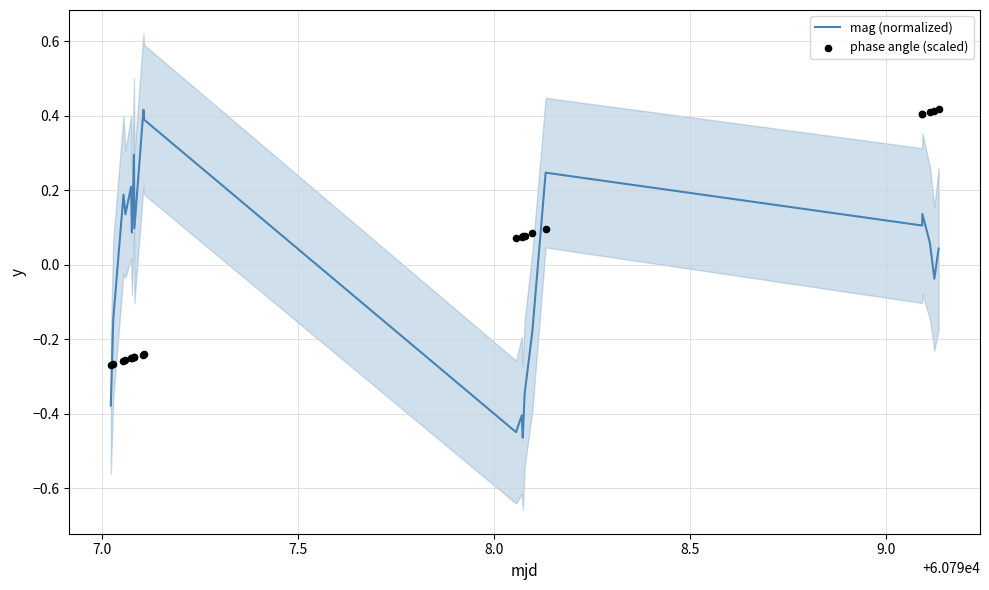

Is the value of phase angle (scaled) at 19 greater than the value of mag (normalized) at 12?

Yes